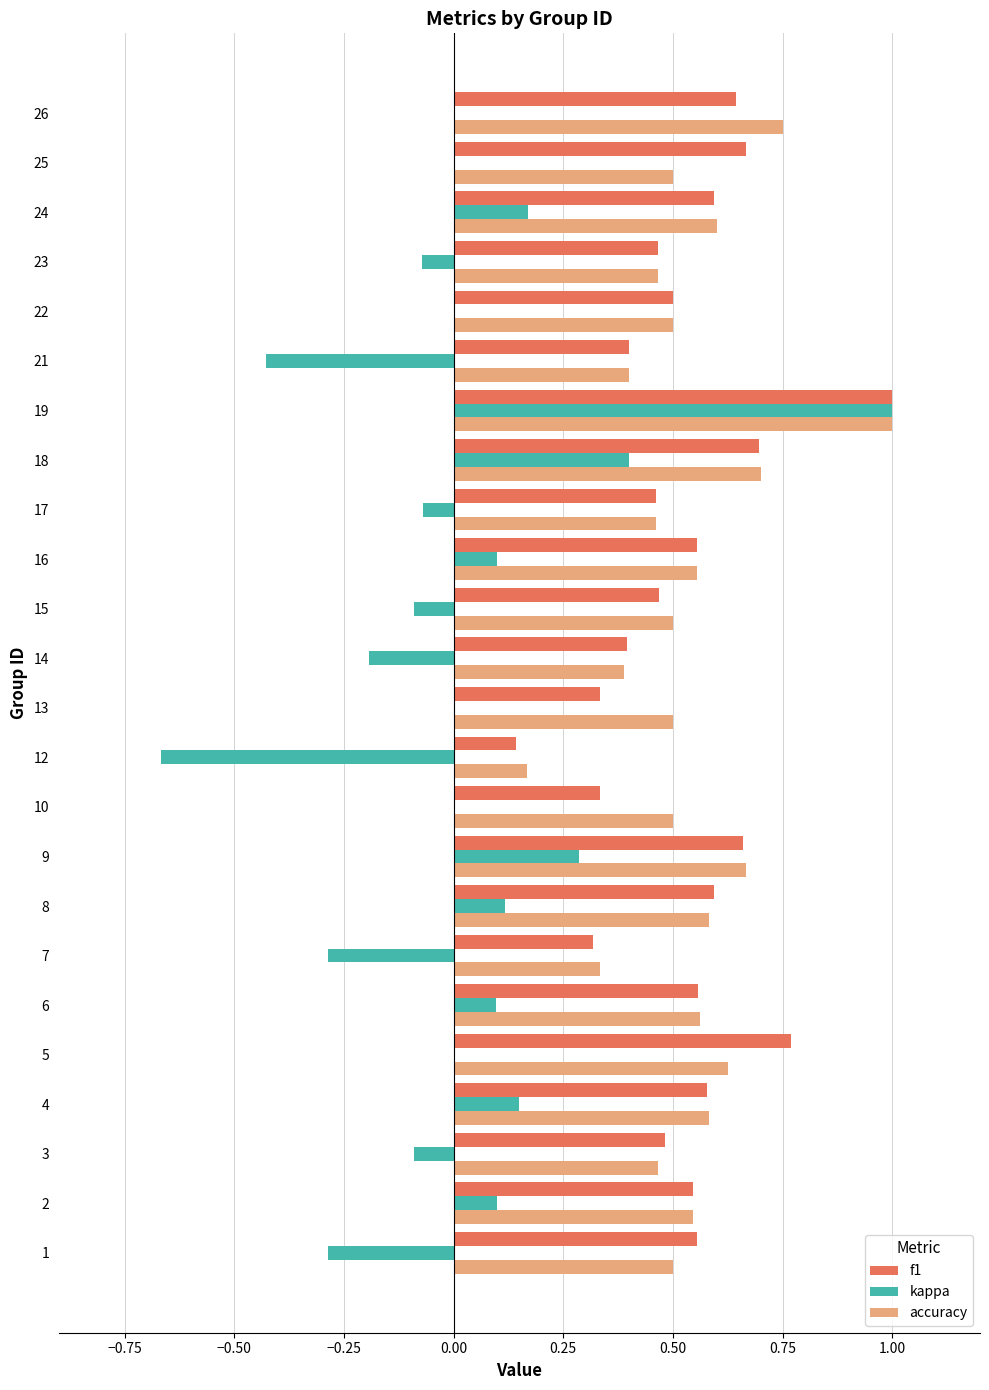

What is the greatest value displayed?

1.0